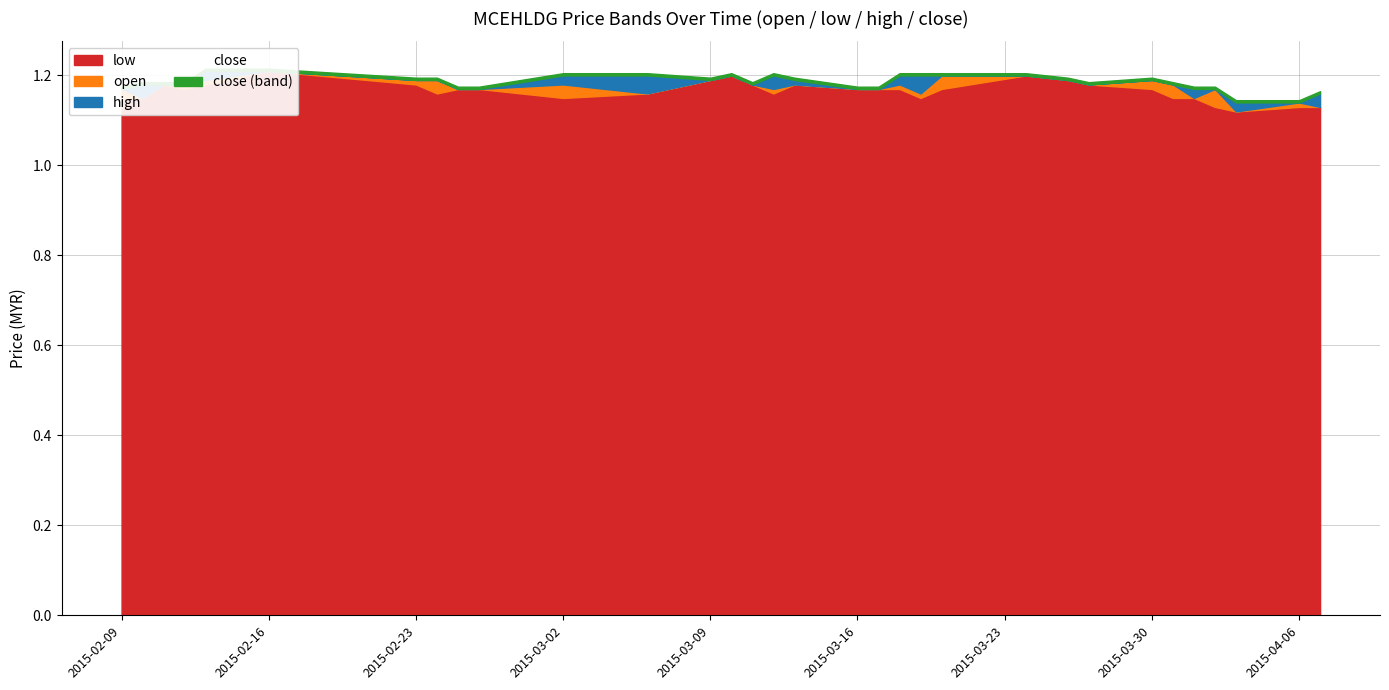

Between 4 and 21, which series saw the biggest shift?

open